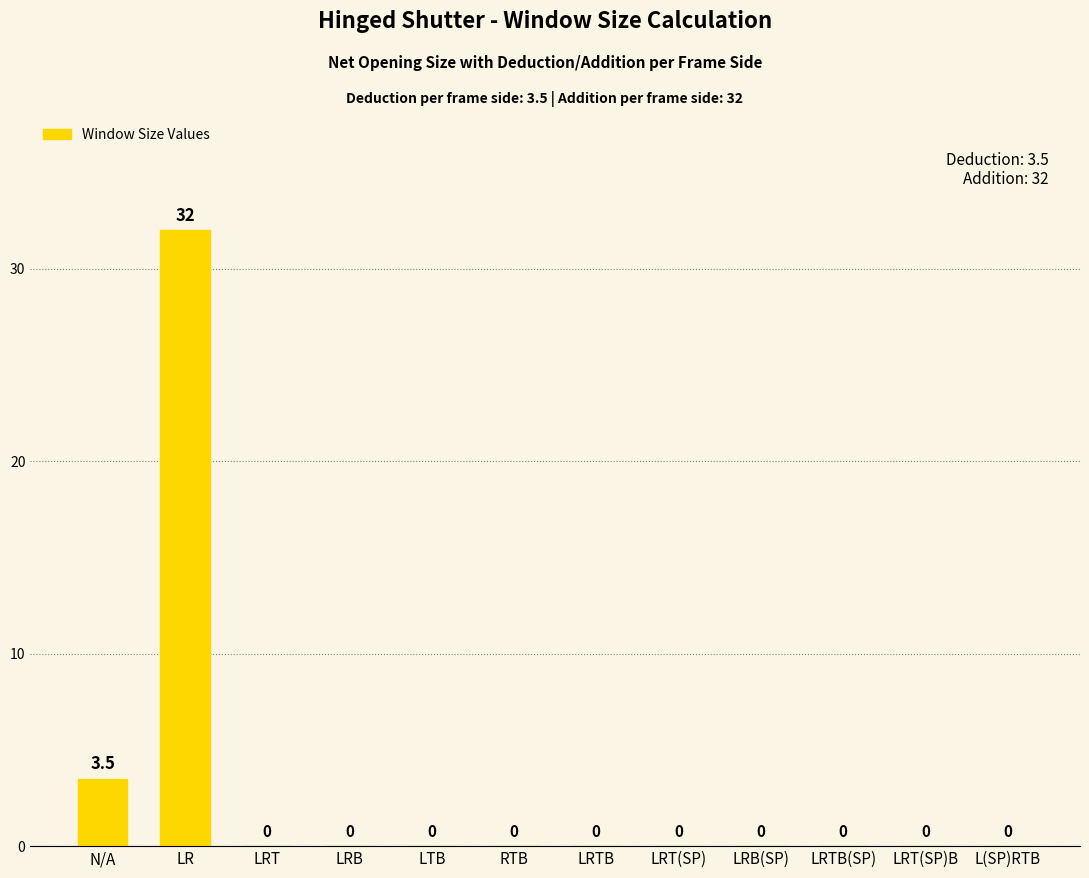

At which label is the value closest to 16?

N/A